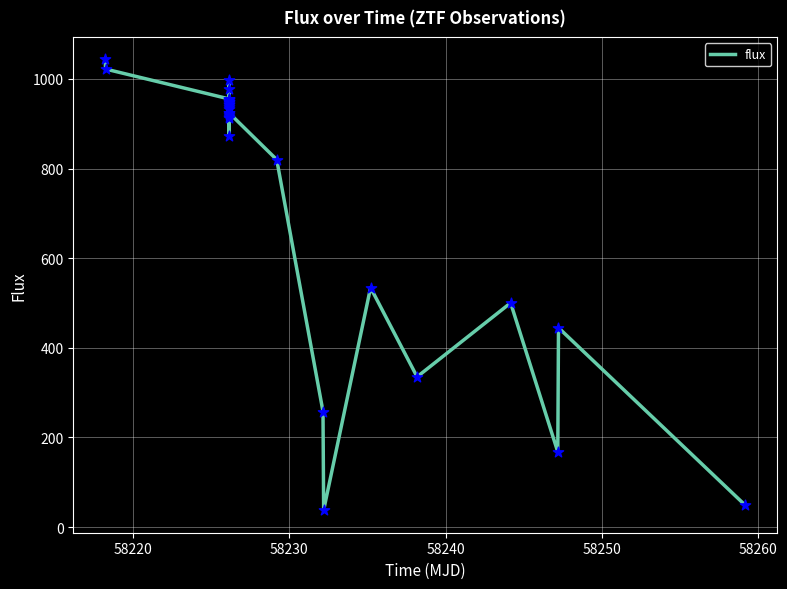

What is the minimum value shown in the chart?

37.8